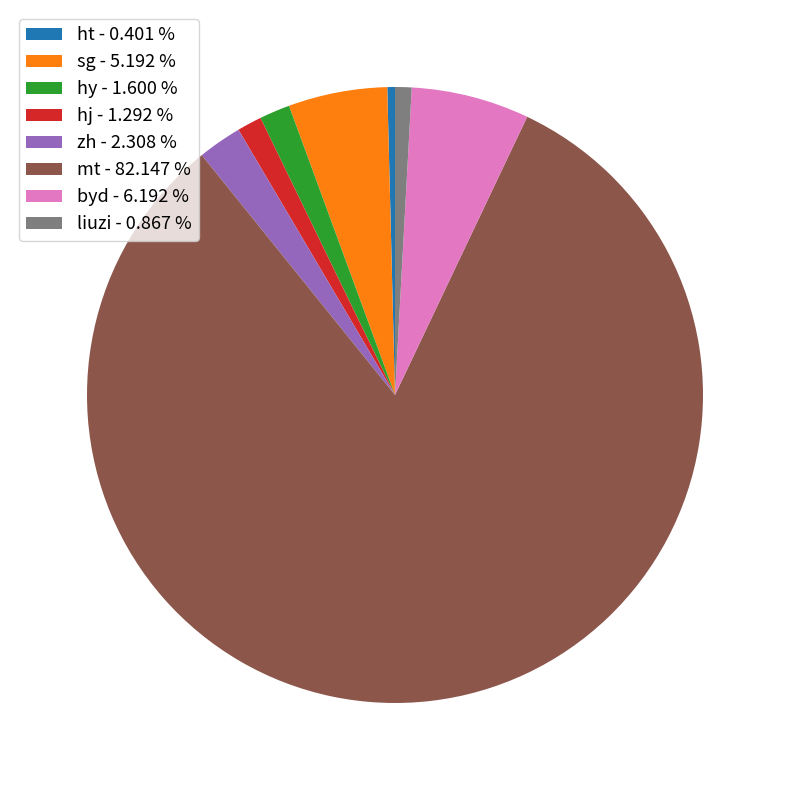

Does hj - 1.292 % represent more than half of the total?

No